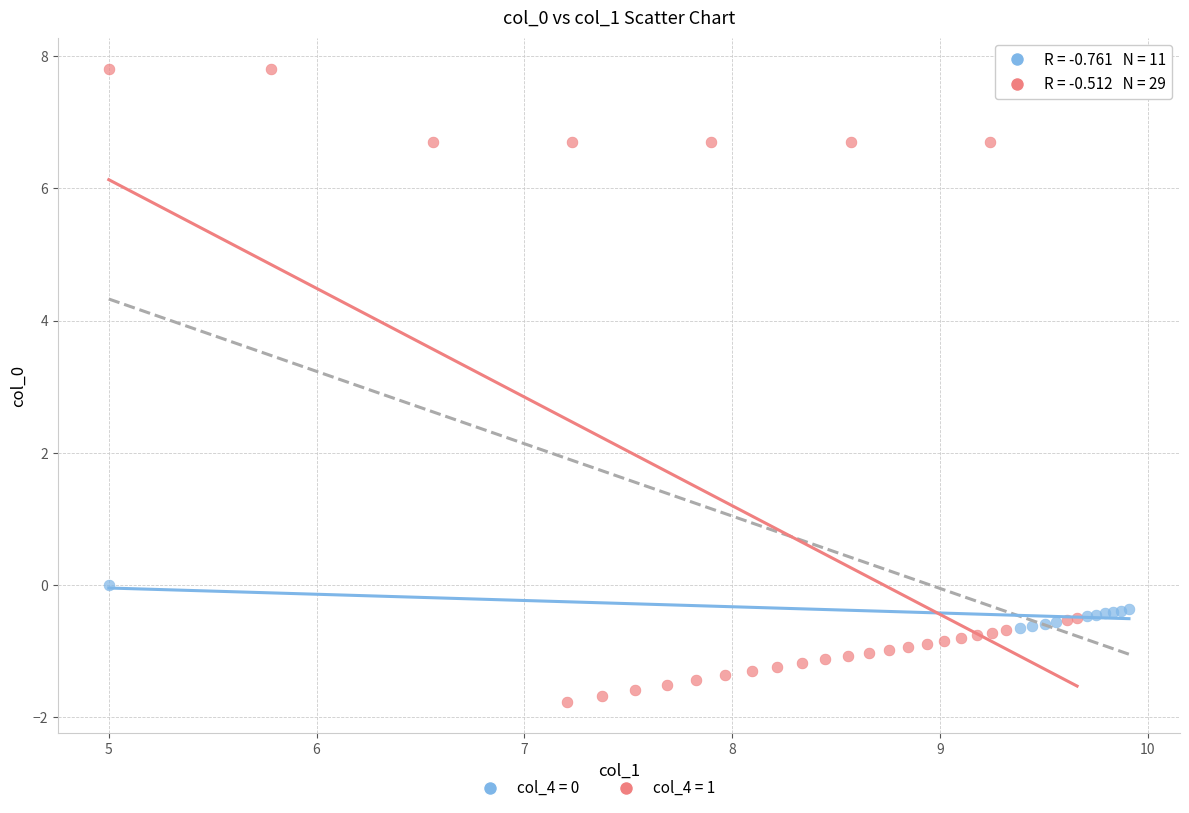

Which series has the largest Y range (max minus min)?

col_4 = 1